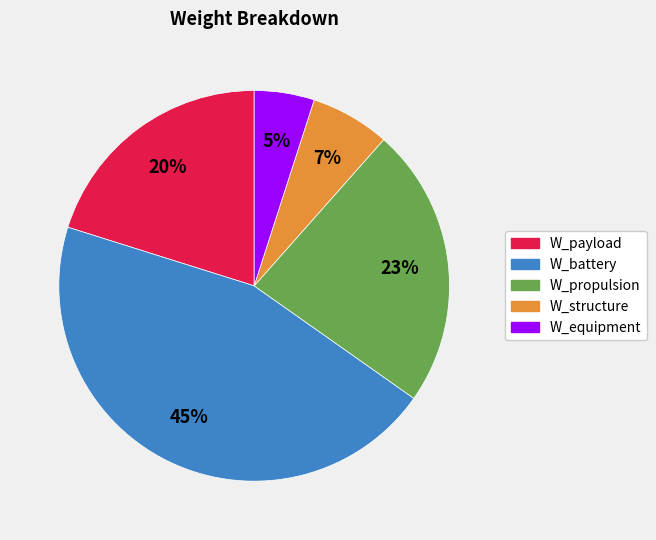

Do W_payload and W_equipment together represent more than half of the pie?

No